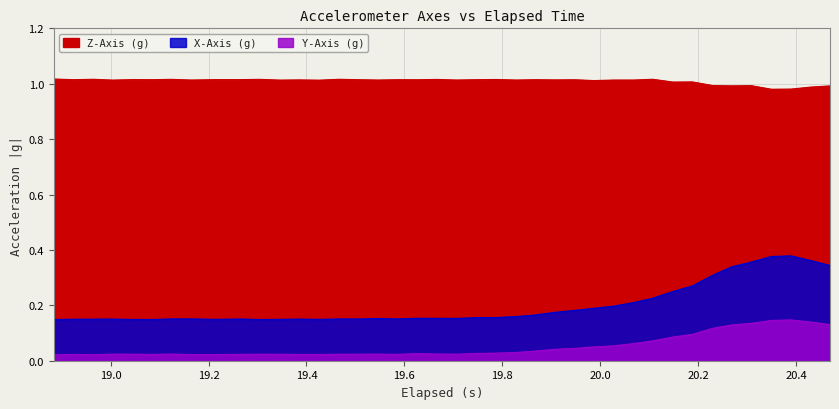

The Y-Axis (g) series shows 0.2 at 34. True or false?

False